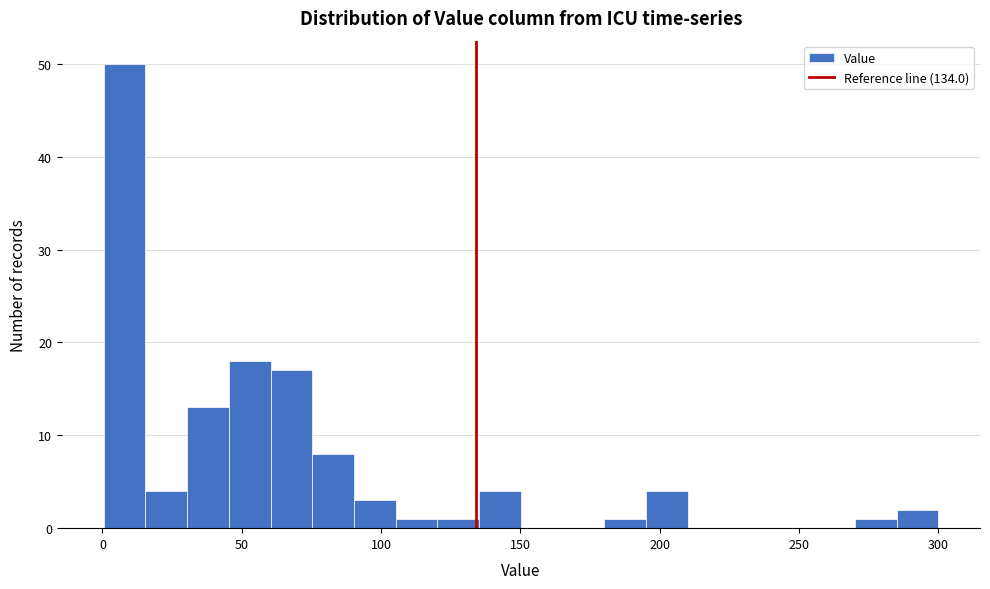

Read against the x-axis, roughly where is the centre of the tallest bar?

10